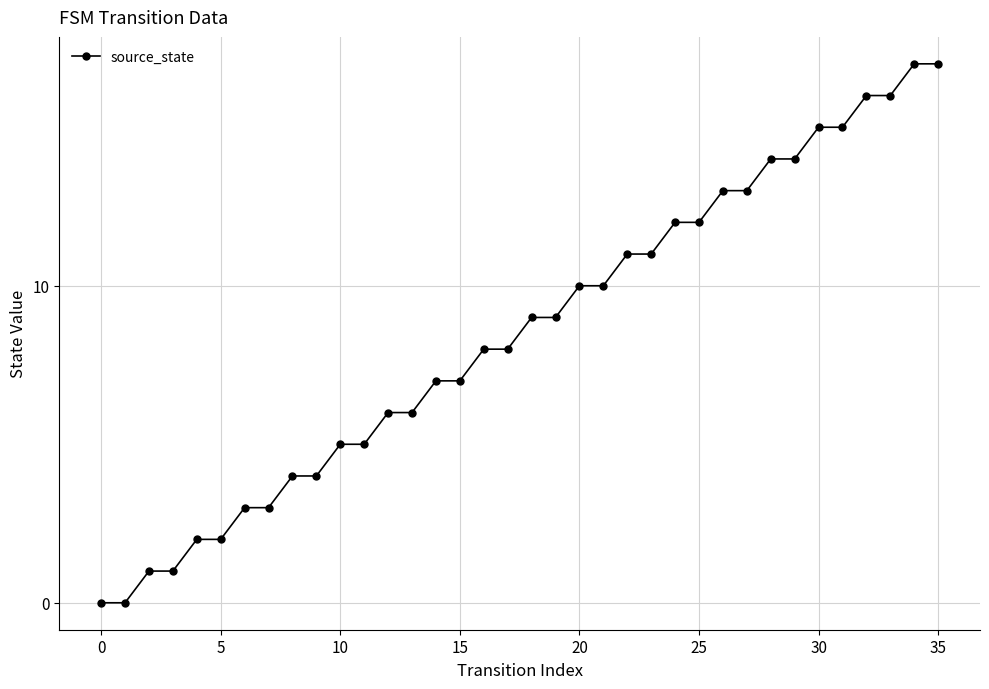

What is the greatest value displayed?

17